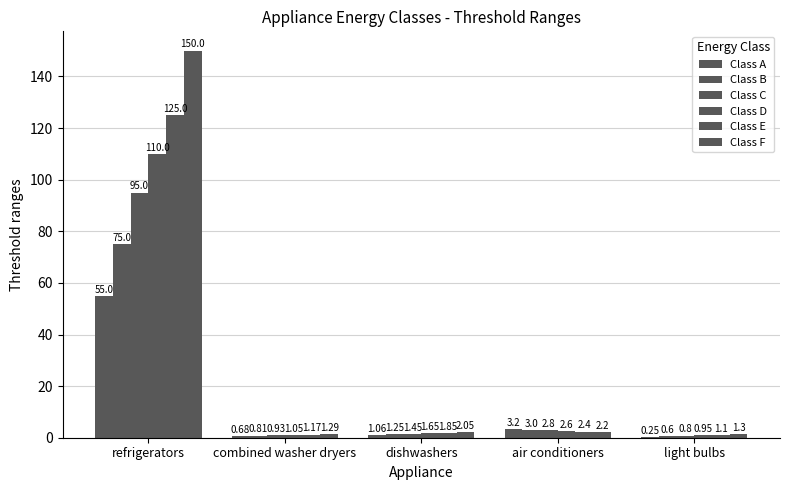

What is the average value of the Class A series?

12.0